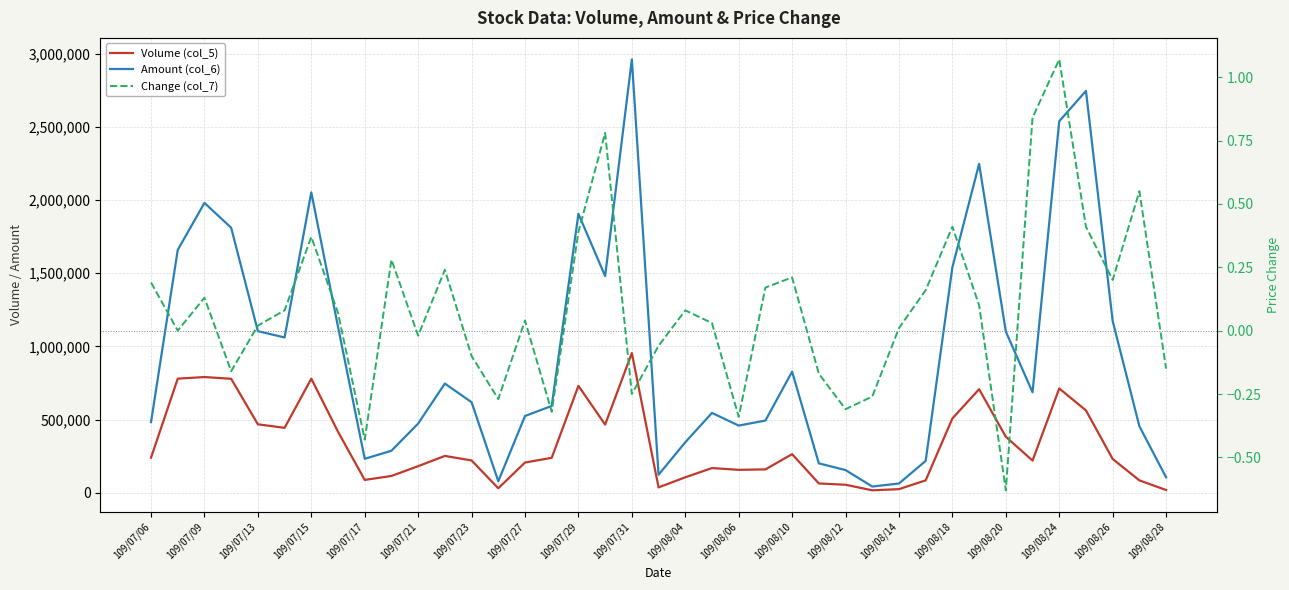

Reading left to right, what are all the values shown in this chart?

Volume (col_5): 240000.0	780000.0	791000.0	779000.0	468000.0	444000.0	780000.0	417000.0	88000.0	115000.0	182000.0	252000.0	221000.0	31000.0	207000.0	239000.0	731000.0	466000.0	955000.0	37000.0	106000.0	169000.0	157000.0	160000.0	264000.0	64000.0	55000.0	17000.0	25000.0	85000.0	508000.0	708000.0	383000.0	220000.0	713000.0	563000.0	231000.0	85000.0	19000.0
Amount (col_6): 483150.0	1659660.0	1980750.0	1811280.0	1104370.0	1061600.0	2052670.0	1134400.0	232400.0	287370.0	473250.0	746320.0	618910.0	78760.0	524830.0	593570.0	1906370.0	1481070.0	2961230.0	123350.0	345380.0	545840.0	459440.0	493500.0	827770.0	201230.0	155260.0	42790.0	63550.0	218050.0	1540820.0	2247410.0	1101890.0	686750.0	2539160.0	2746160.0	1173750.0	454750.0	105800.0
Change (col_7): 0.2	0.0	0.1	-0.2	0.0	0.1	0.4	0.1	-0.4	0.3	-0.0	0.2	-0.1	-0.3	0.0	-0.3	0.4	0.8	-0.2	-0.1	0.1	0.0	-0.3	0.2	0.2	-0.2	-0.3	-0.3	0.0	0.2	0.4	0.1	-0.6	0.8	1.1	0.4	0.2	0.6	-0.1